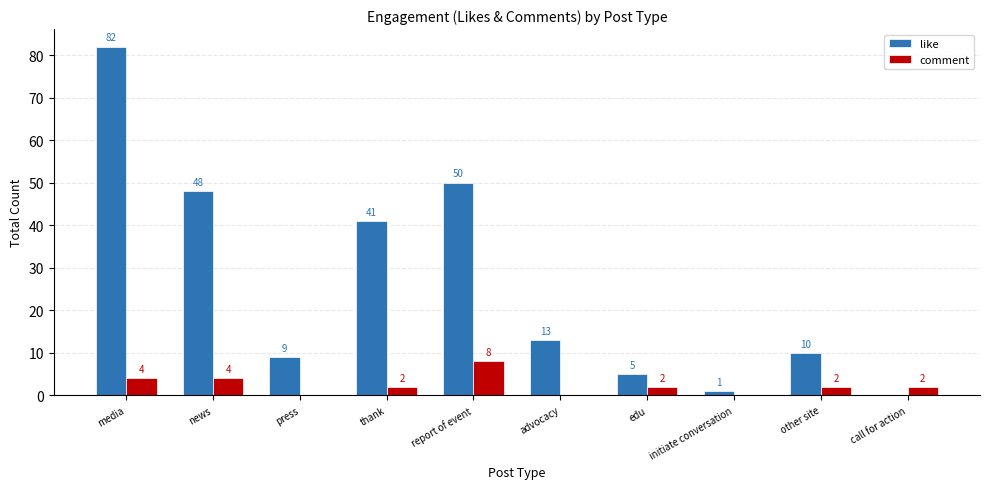

Is the value of like at edu greater than the value of comment at media?

Yes